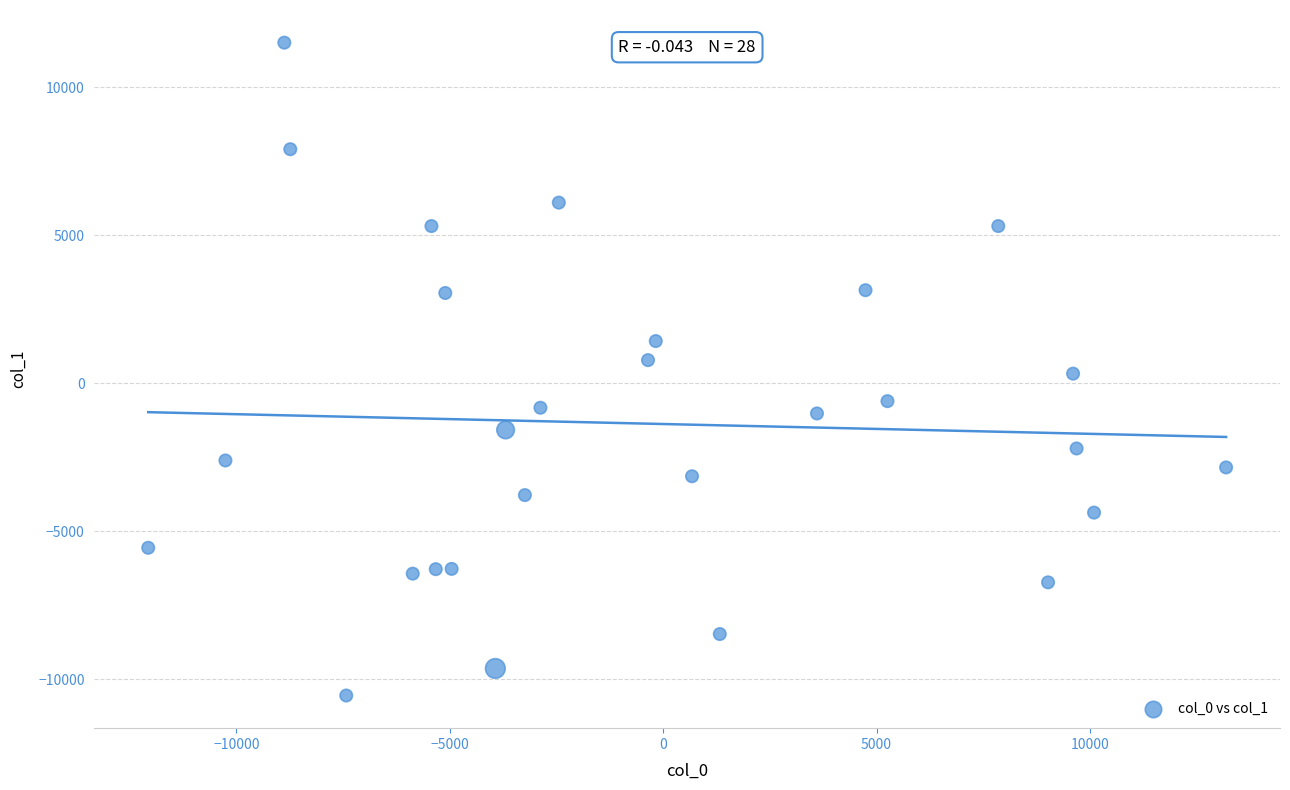

What is the range of Y values (max minus min)?

22047.5